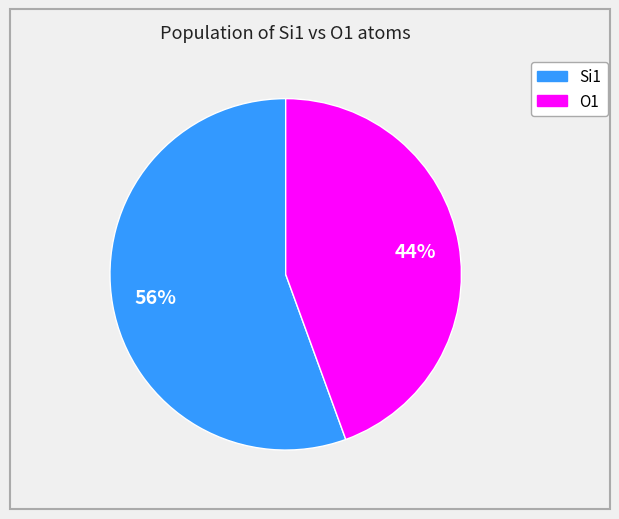

Is there any slice that represents more than half of the pie?

Yes